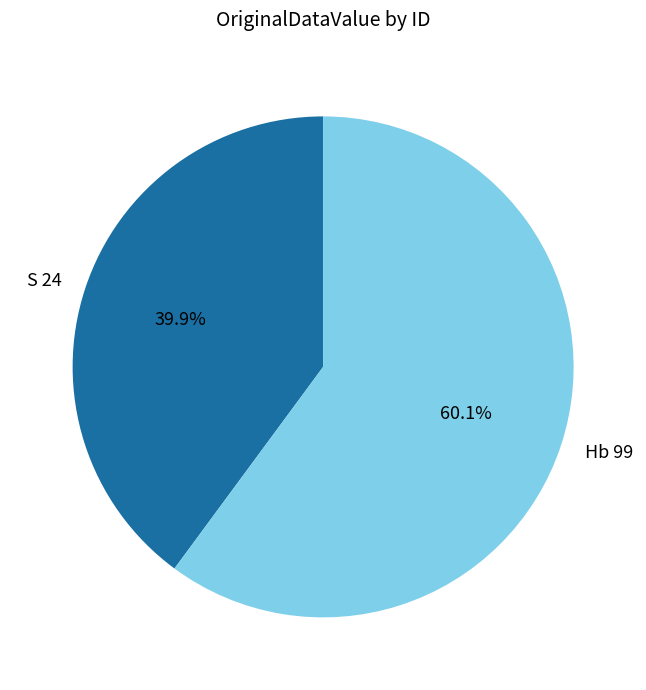

Rank the categories by value from lowest to highest.

S 24, Hb 99